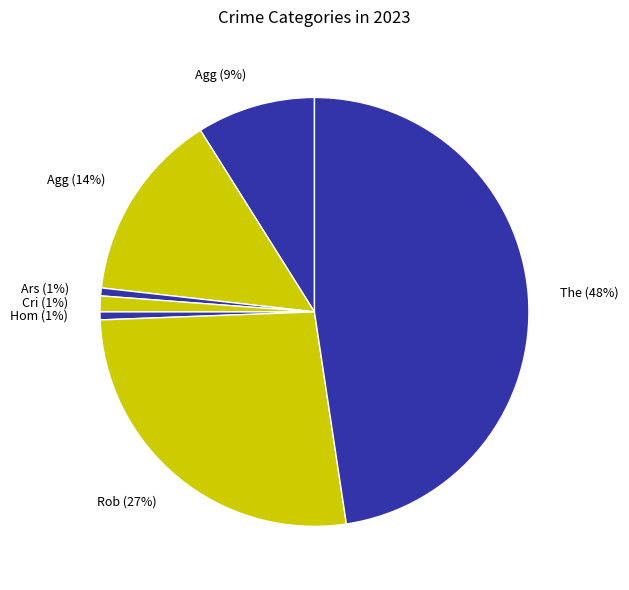

Combined, do Cri (1%) and Agg (9%) account for over 50%?

No